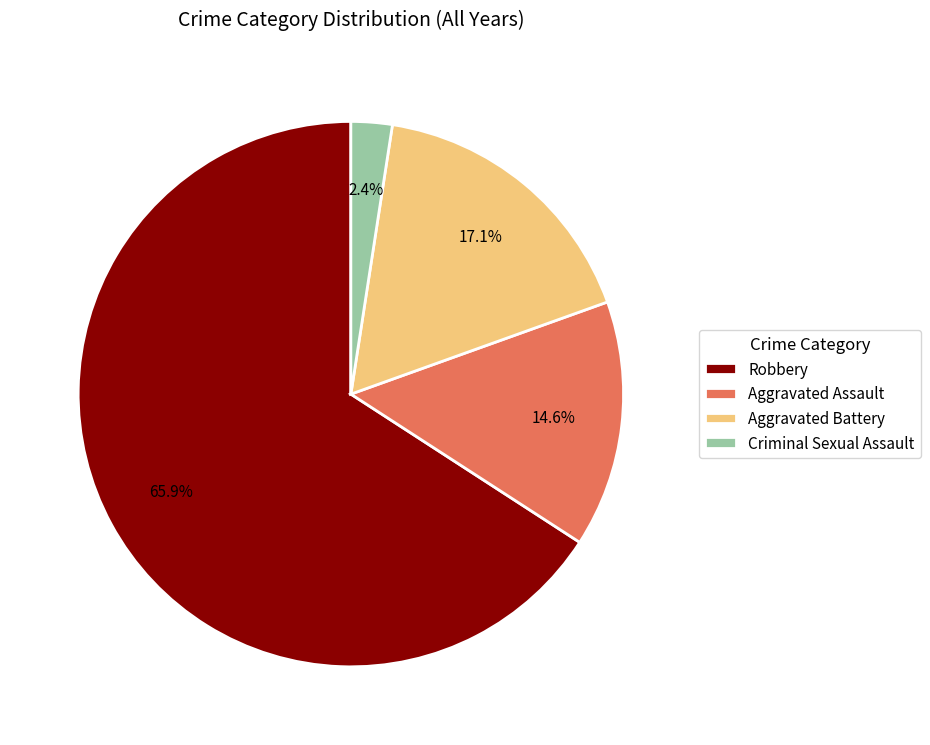

Which has a higher value, Aggravated Assault or Criminal Sexual Assault?

Aggravated Assault